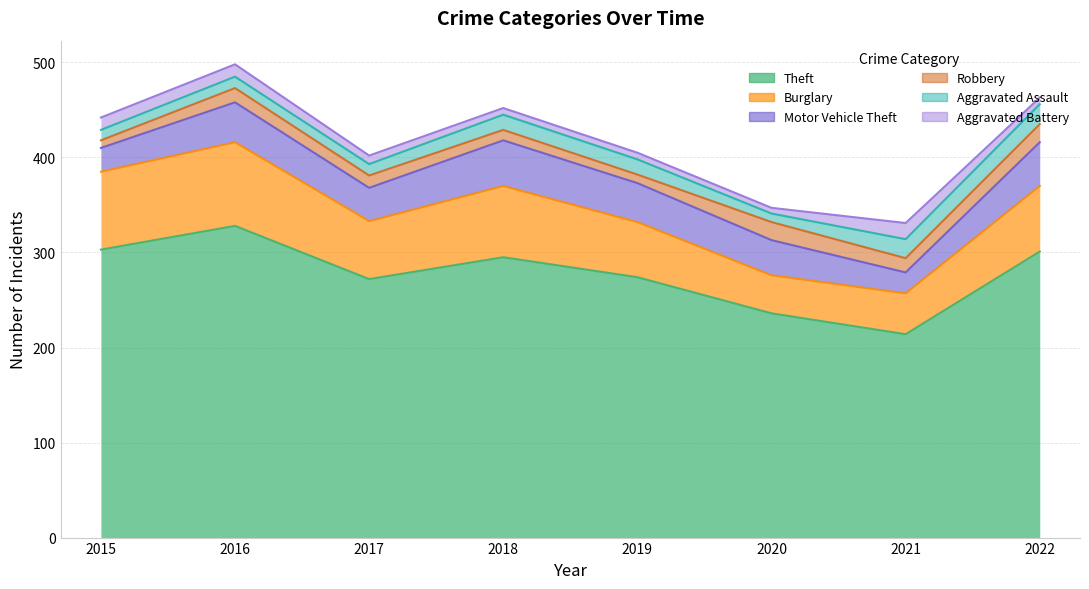

What are all the series names shown in the legend?

Theft, Burglary, Motor Vehicle Theft, Robbery, Aggravated Assault, Aggravated Battery